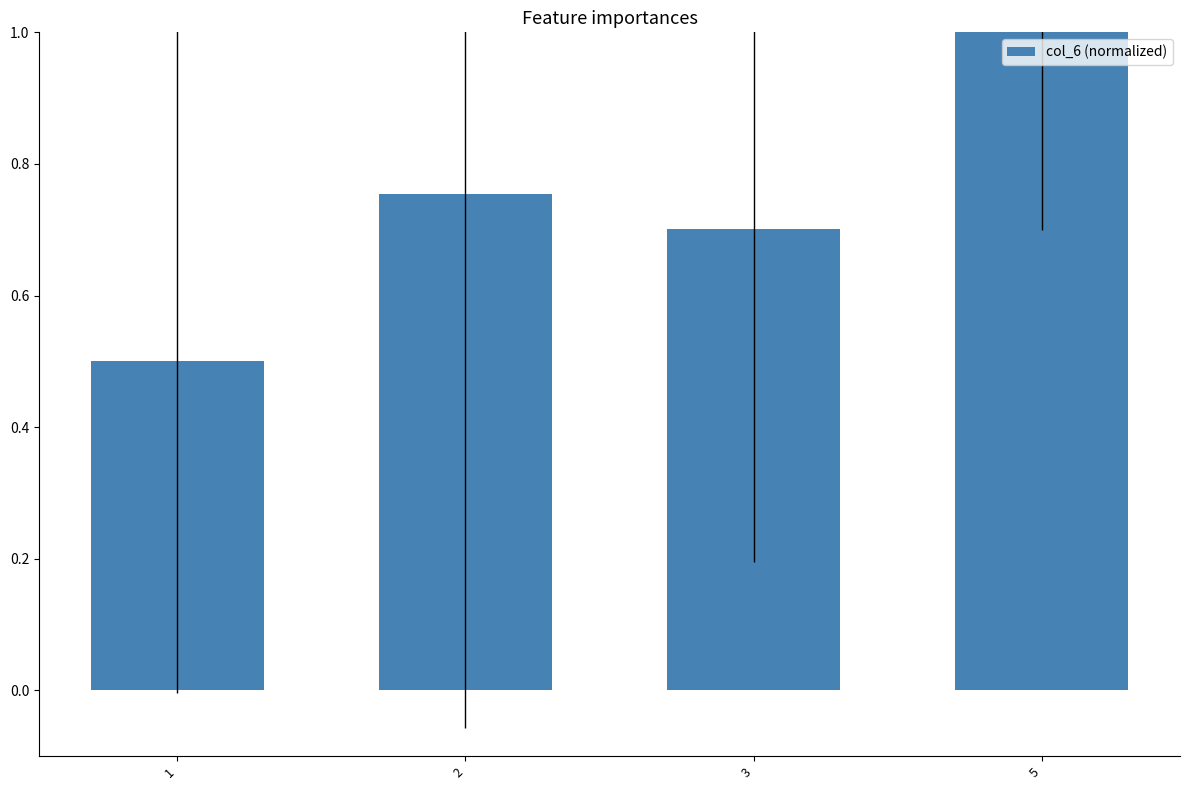

List the labels in order of value, largest first.

5, 2, 3, 1